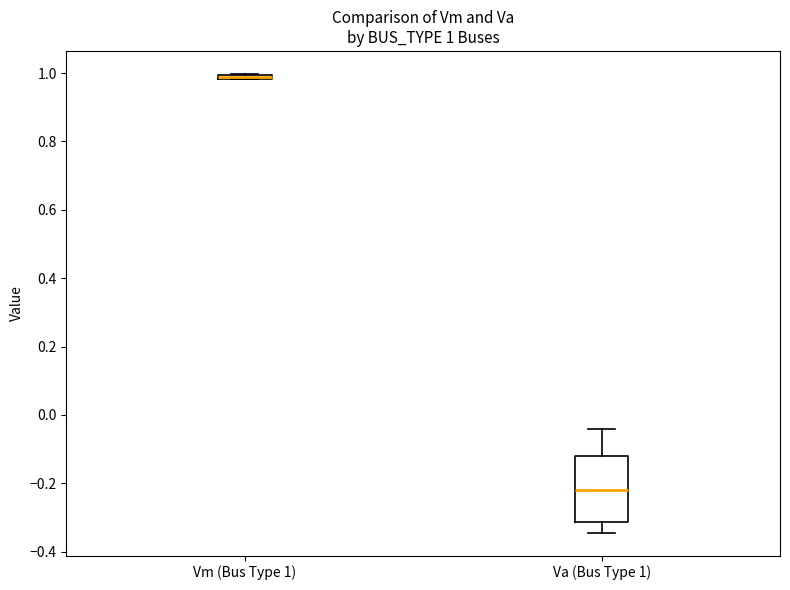

Comparing the boxes themselves (not the whiskers), which one is the tallest?

Va (Bus Type 1)